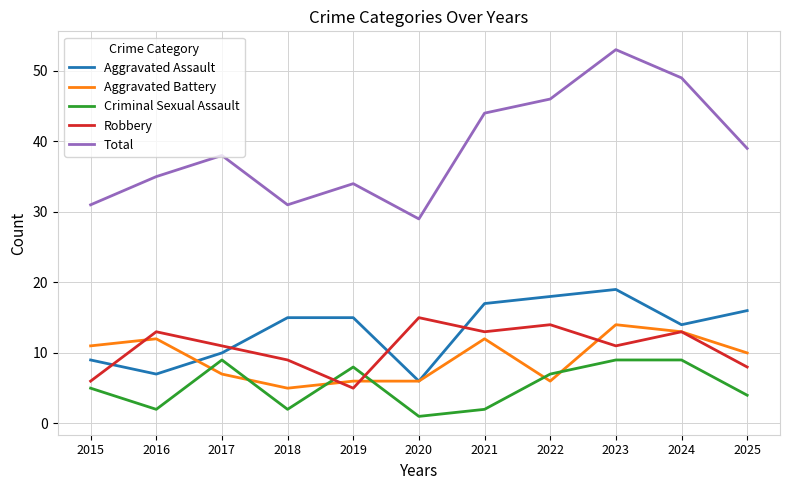

True or false: Criminal Sexual Assault and Total intersect in this chart.

False